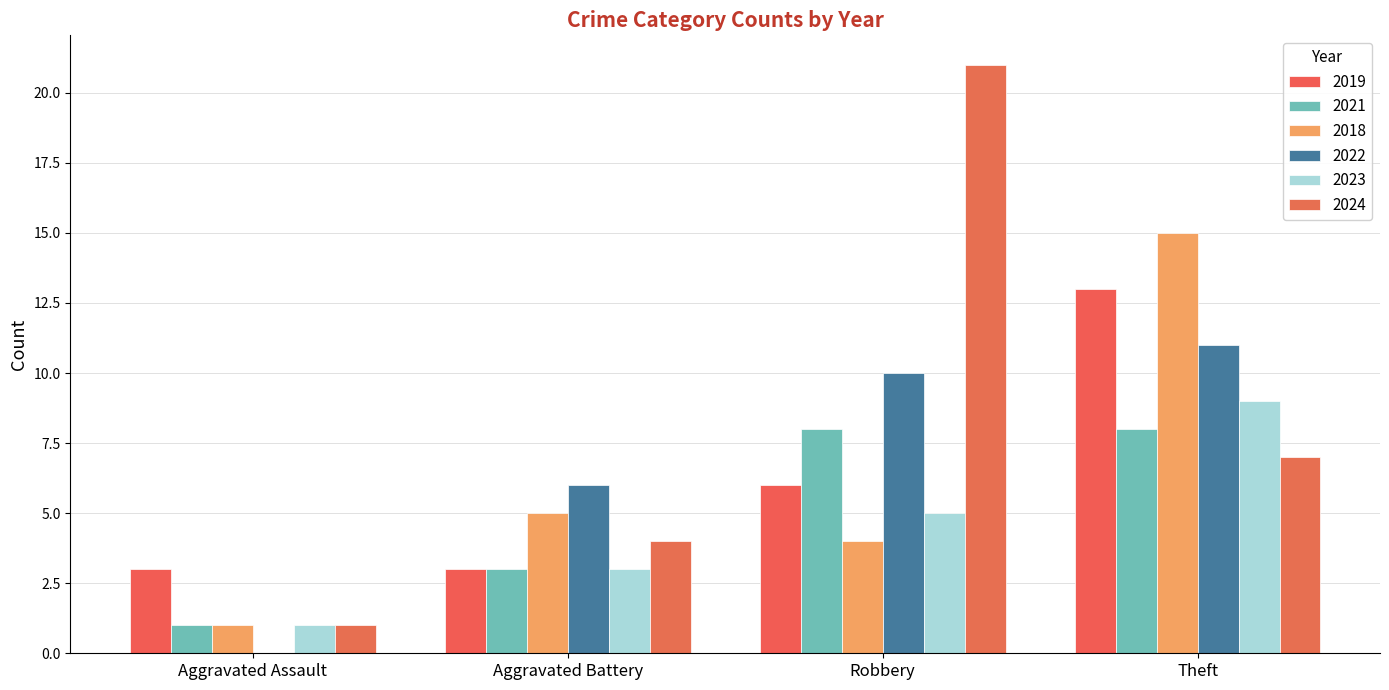

What are all the series names shown in the legend?

2019, 2021, 2018, 2022, 2023, 2024